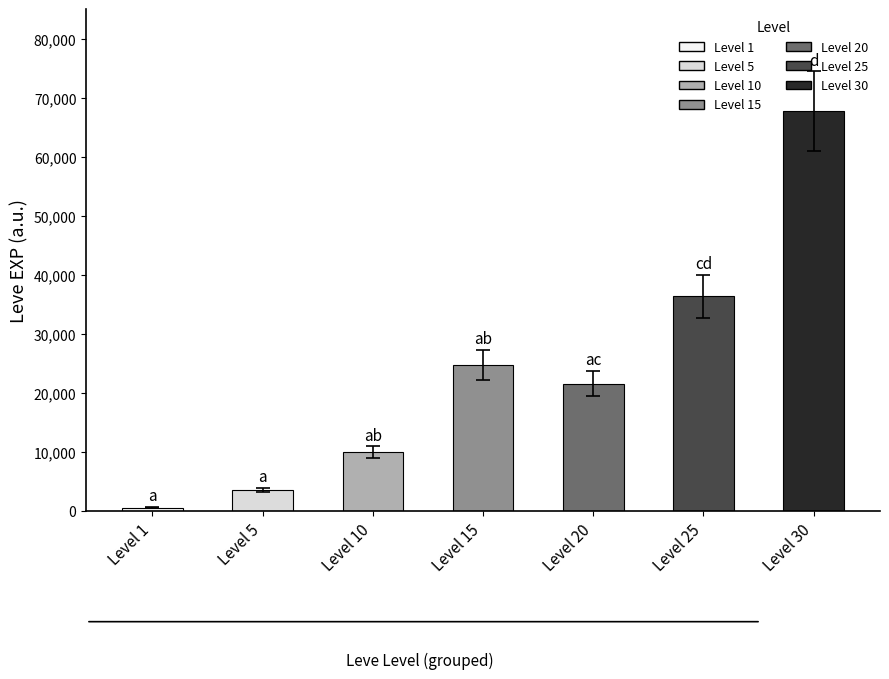

Are the bars horizontal?

No